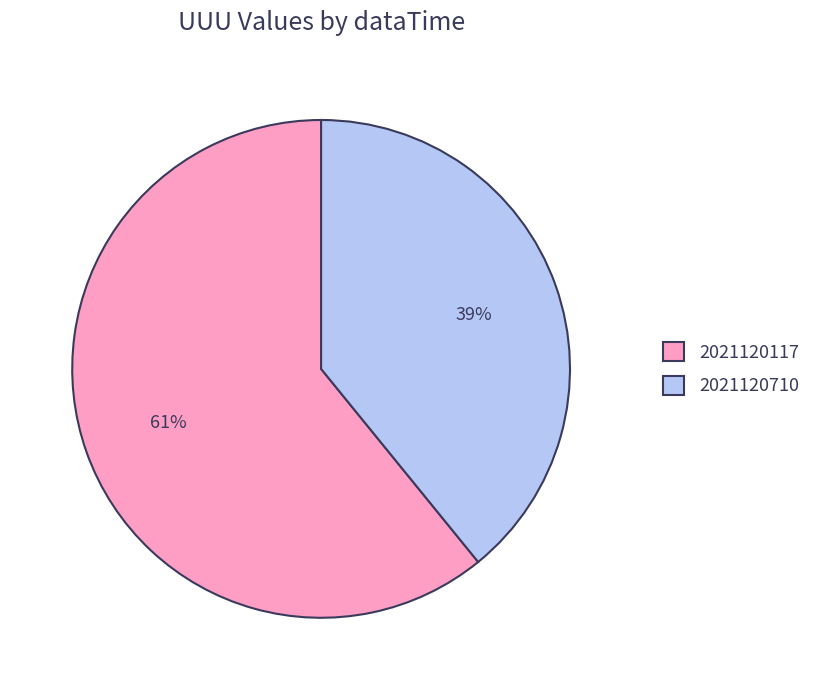

Do 2021120117 and 2021120710 together represent more than half of the pie?

Yes